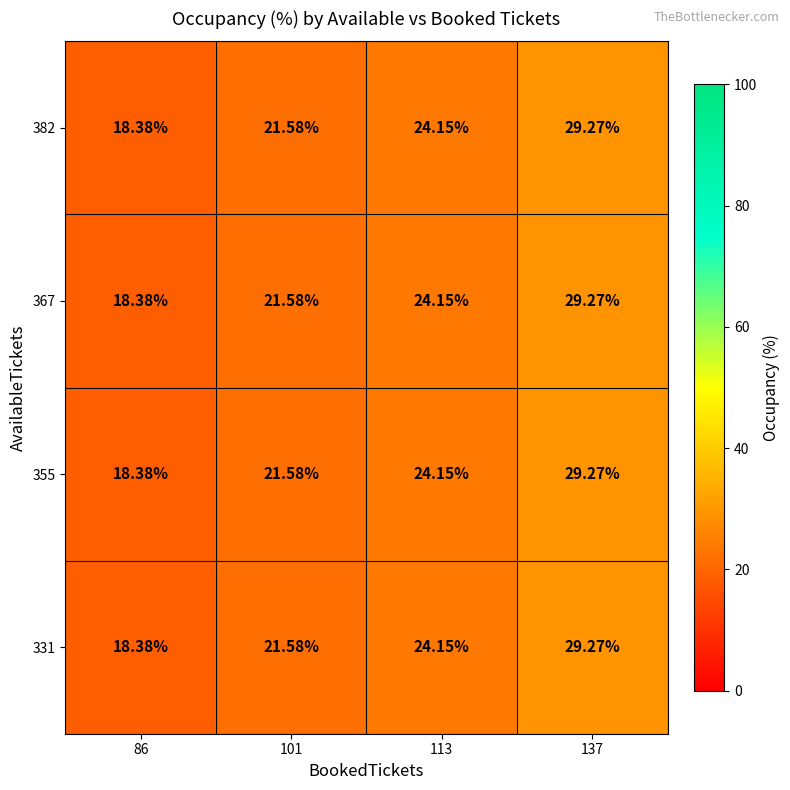

Reading right to left, what are all the values shown in this chart?

382: 137=29.3	113=24.1	101=21.6	86=18.4
367: 137=29.3	113=24.1	101=21.6	86=18.4
355: 137=29.3	113=24.1	101=21.6	86=18.4
331: 137=29.3	113=24.1	101=21.6	86=18.4